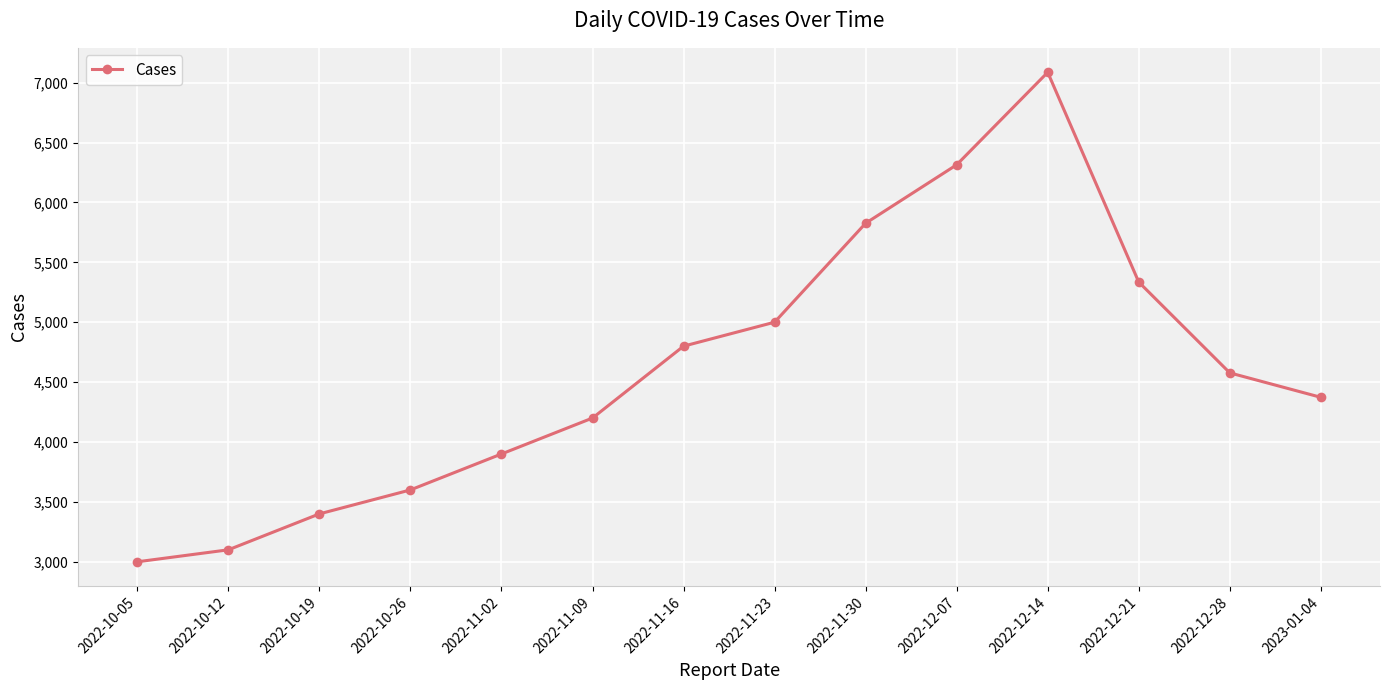

Reading left to right, extract all data points from this chart.

2022-10-05=3000	2022-10-12=3100	2022-10-19=3400	2022-10-26=3600	2022-11-02=3900	2022-11-09=4200	2022-11-16=4800	2022-11-23=5000	2022-11-30=5826	2022-12-07=6314	2022-12-14=7086	2022-12-21=5335	2022-12-28=4577	2023-01-04=4373